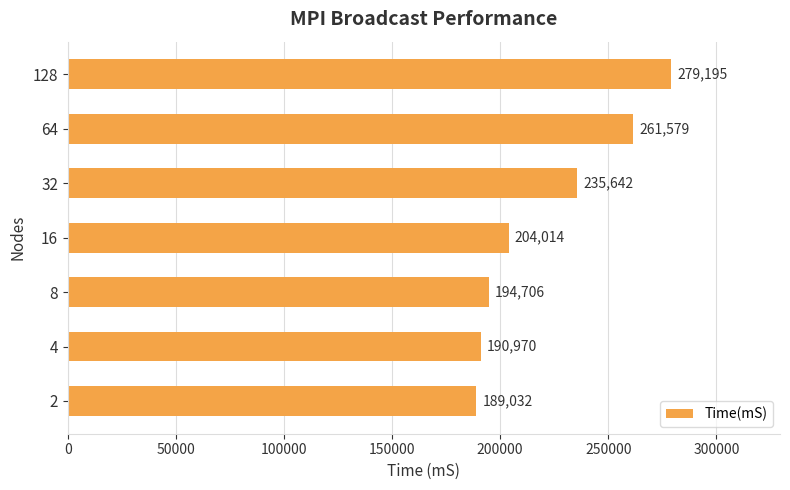

What is the sum of all values?

1555138.2